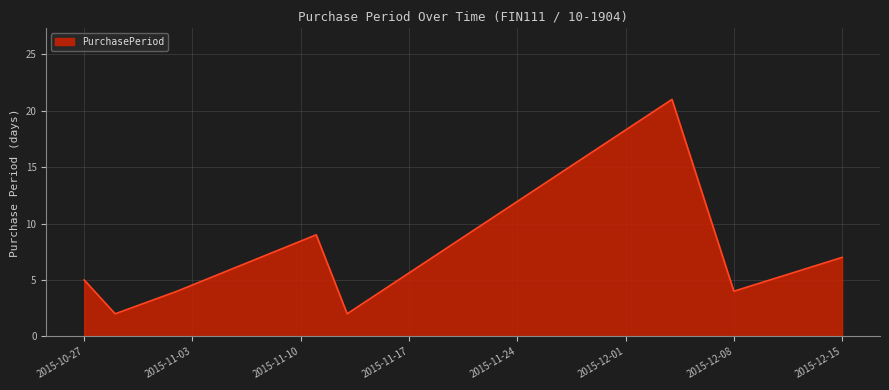

What is the sum of all values?

54